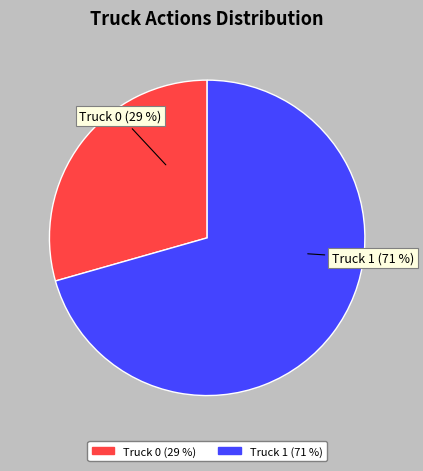

To the nearest percent, what portion does Truck 0 represent?

29%